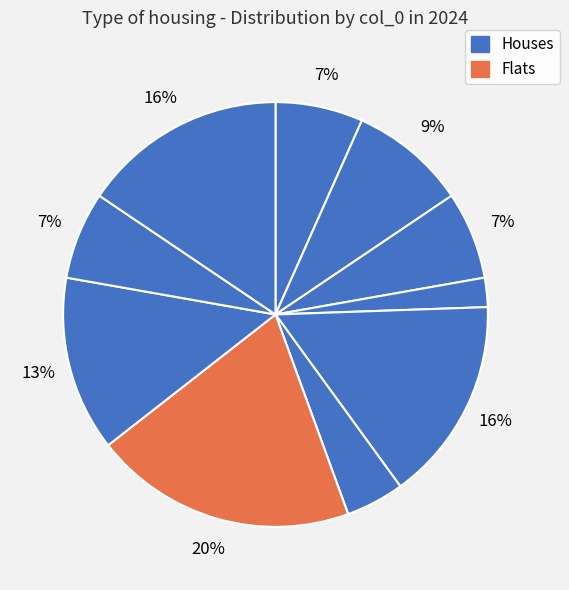

How many segments does this pie chart have?

10